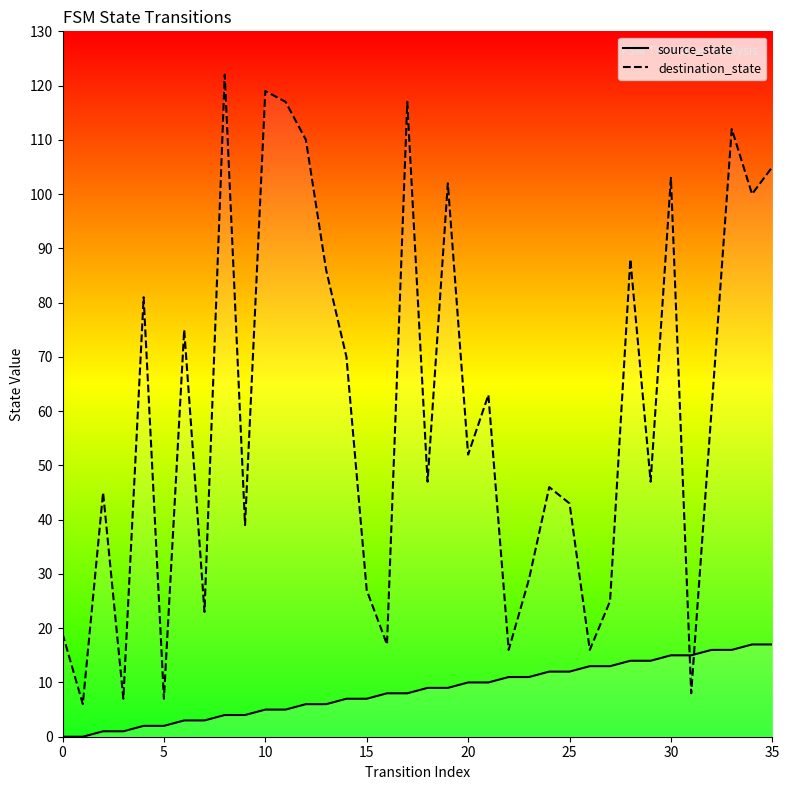

What is the difference between the maximum and minimum values in the destination_state series?

116